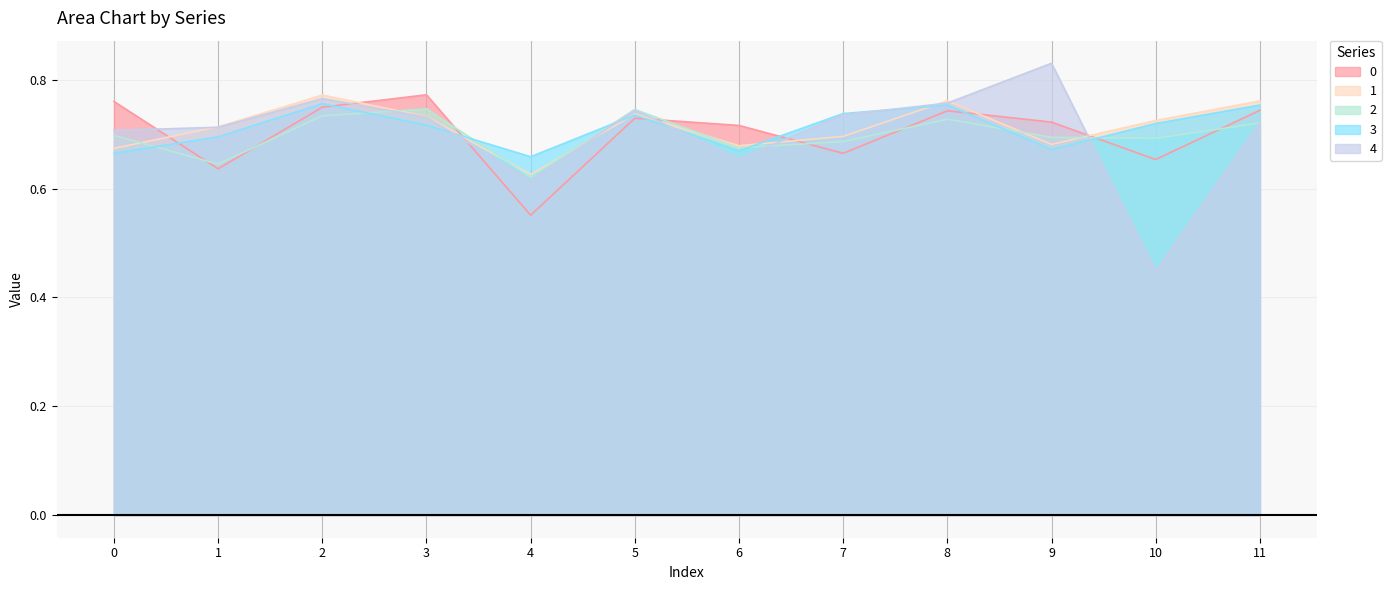

Read the 4 value at 11.

0.7